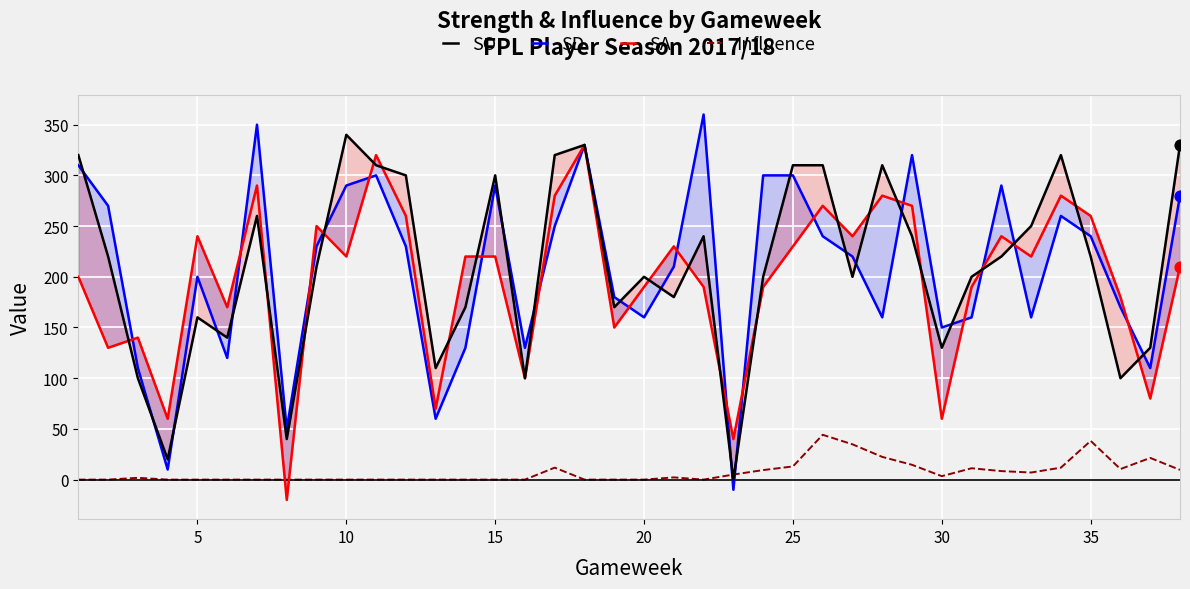

Which series has the largest total across all categories?

SO